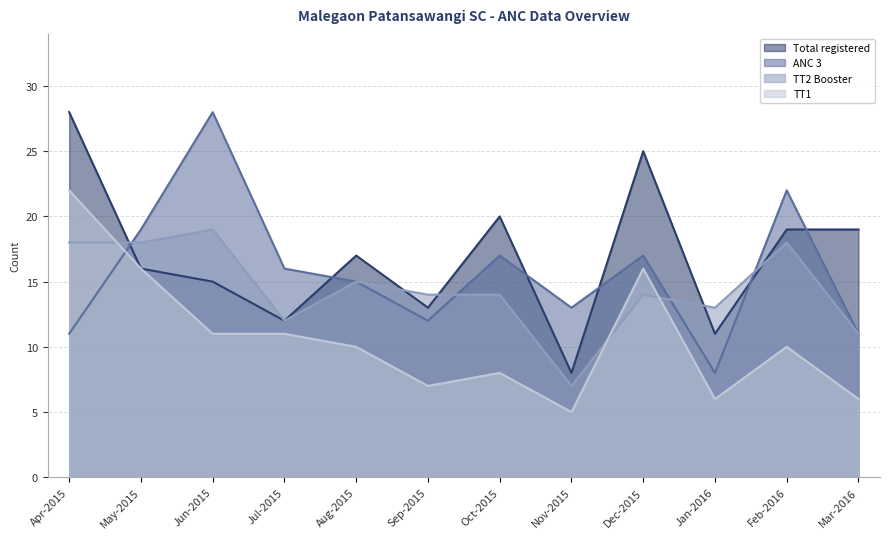

How many interior local valleys does the Total_registered series have?

4